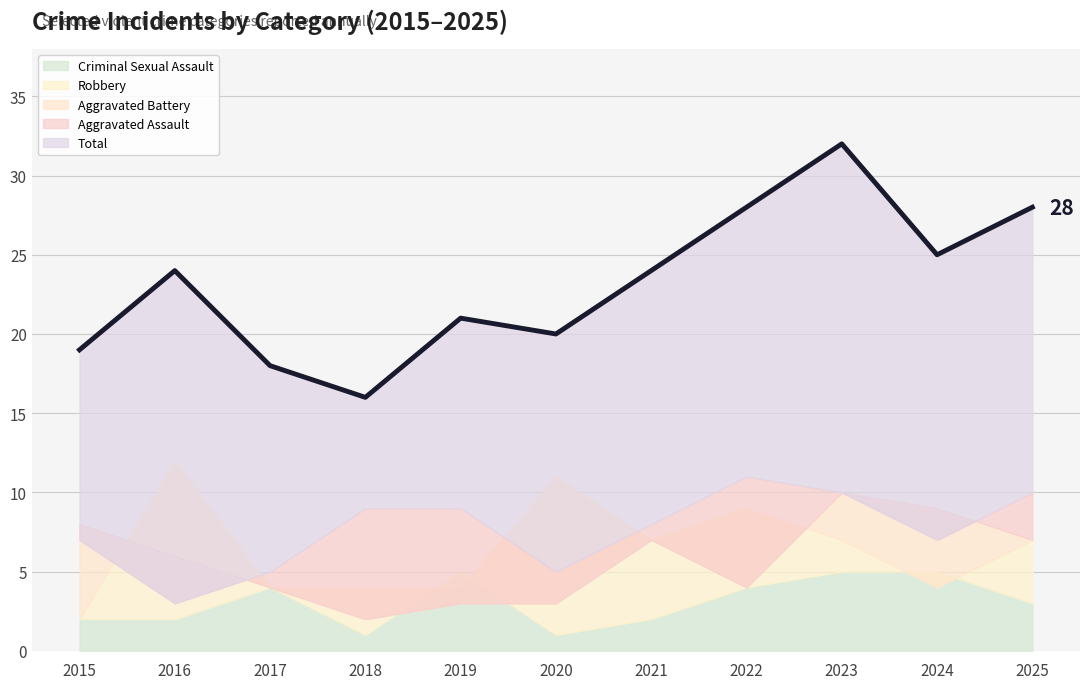

What is the sum of all values?

255